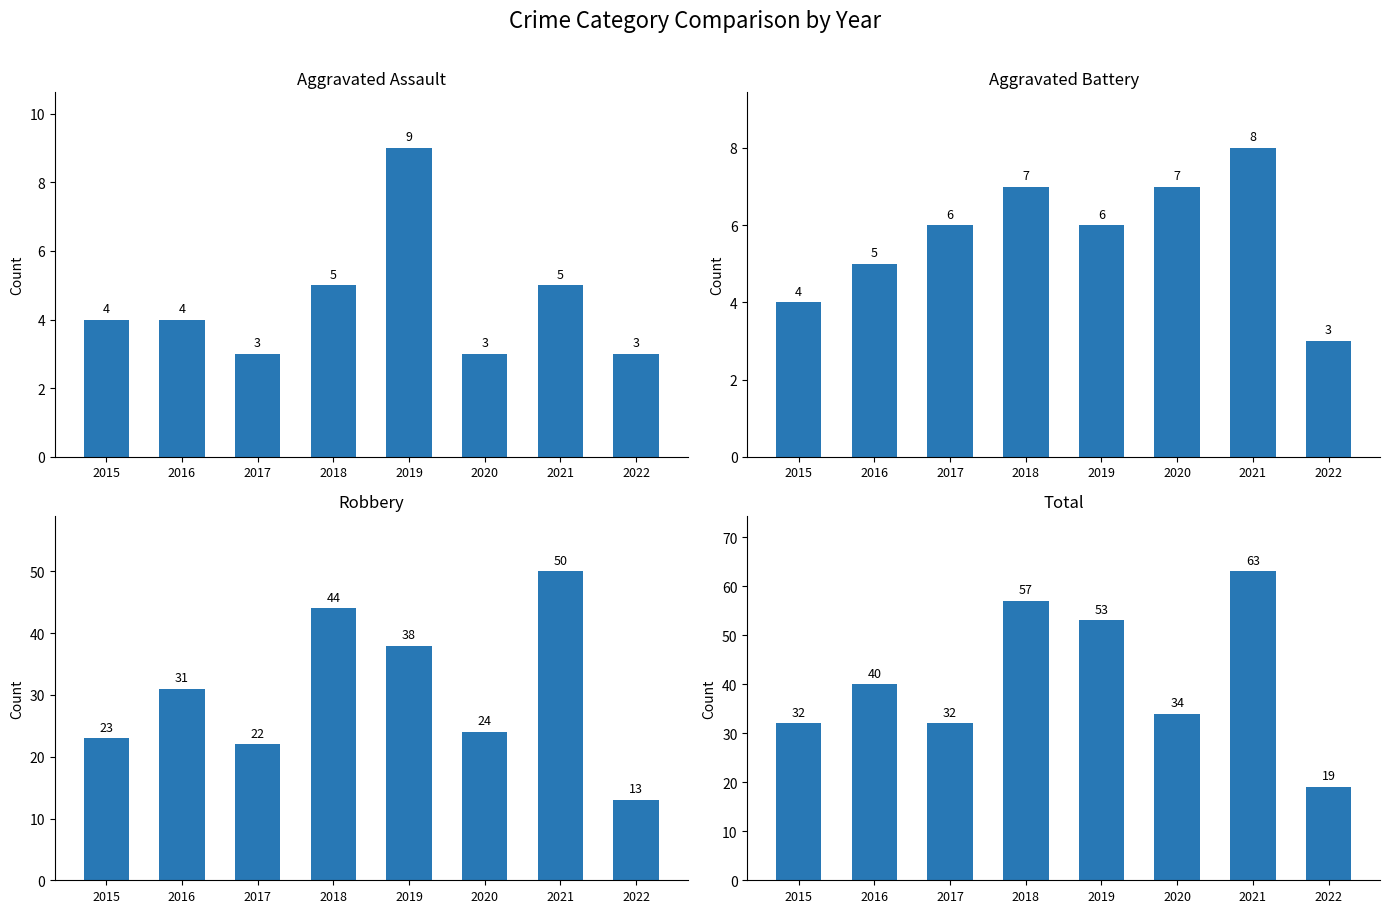

At which label does Total reach its peak?

2021